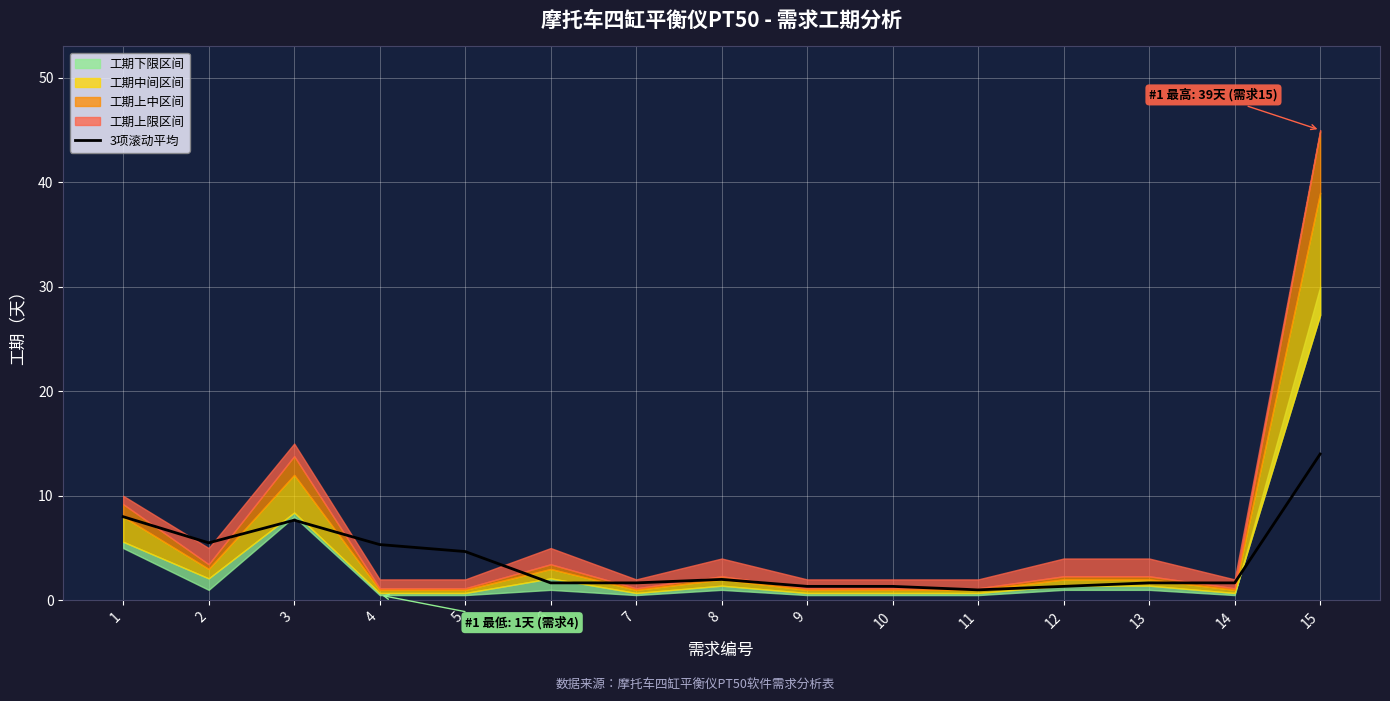

How many lines are shown in the chart?

1